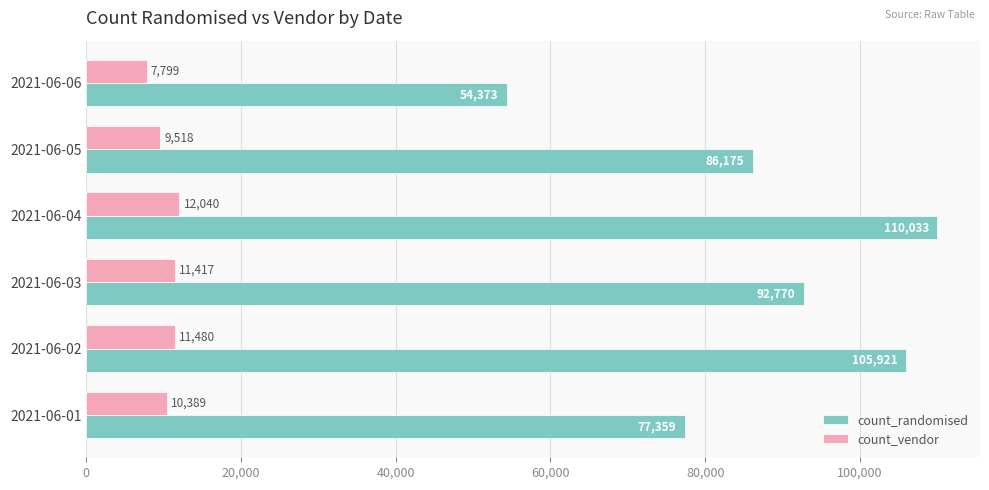

Is it true that count_randomised equals 110033 at 2021-06-04?

True